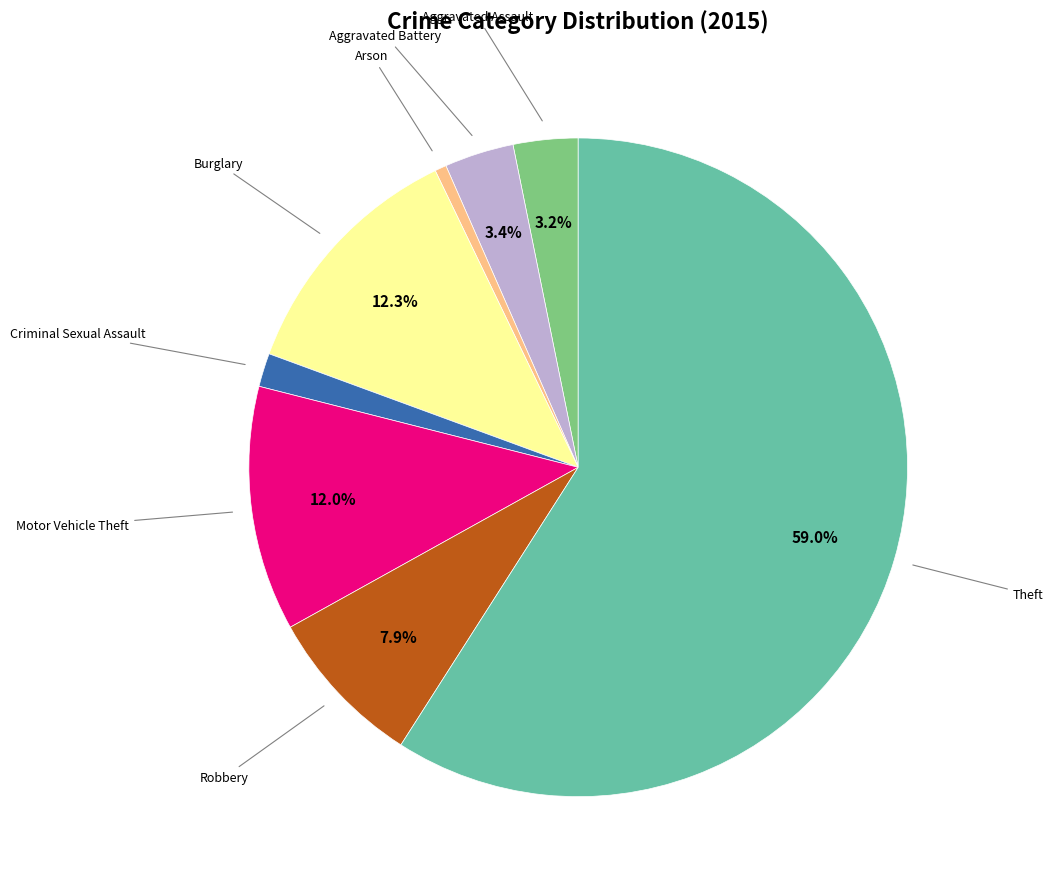

To the nearest percent, what is the average slice percentage?

12%